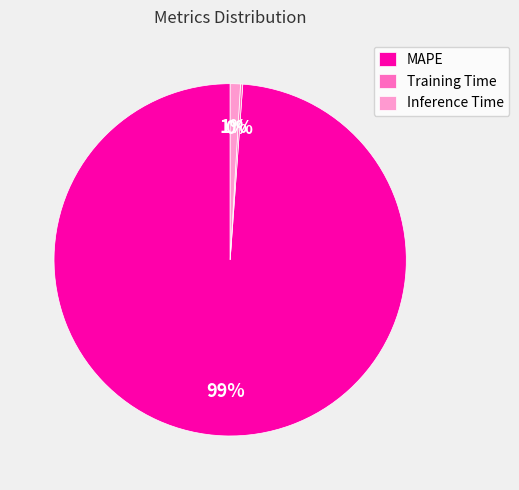

Is the sum of MAPE and Inference Time greater than half?

Yes